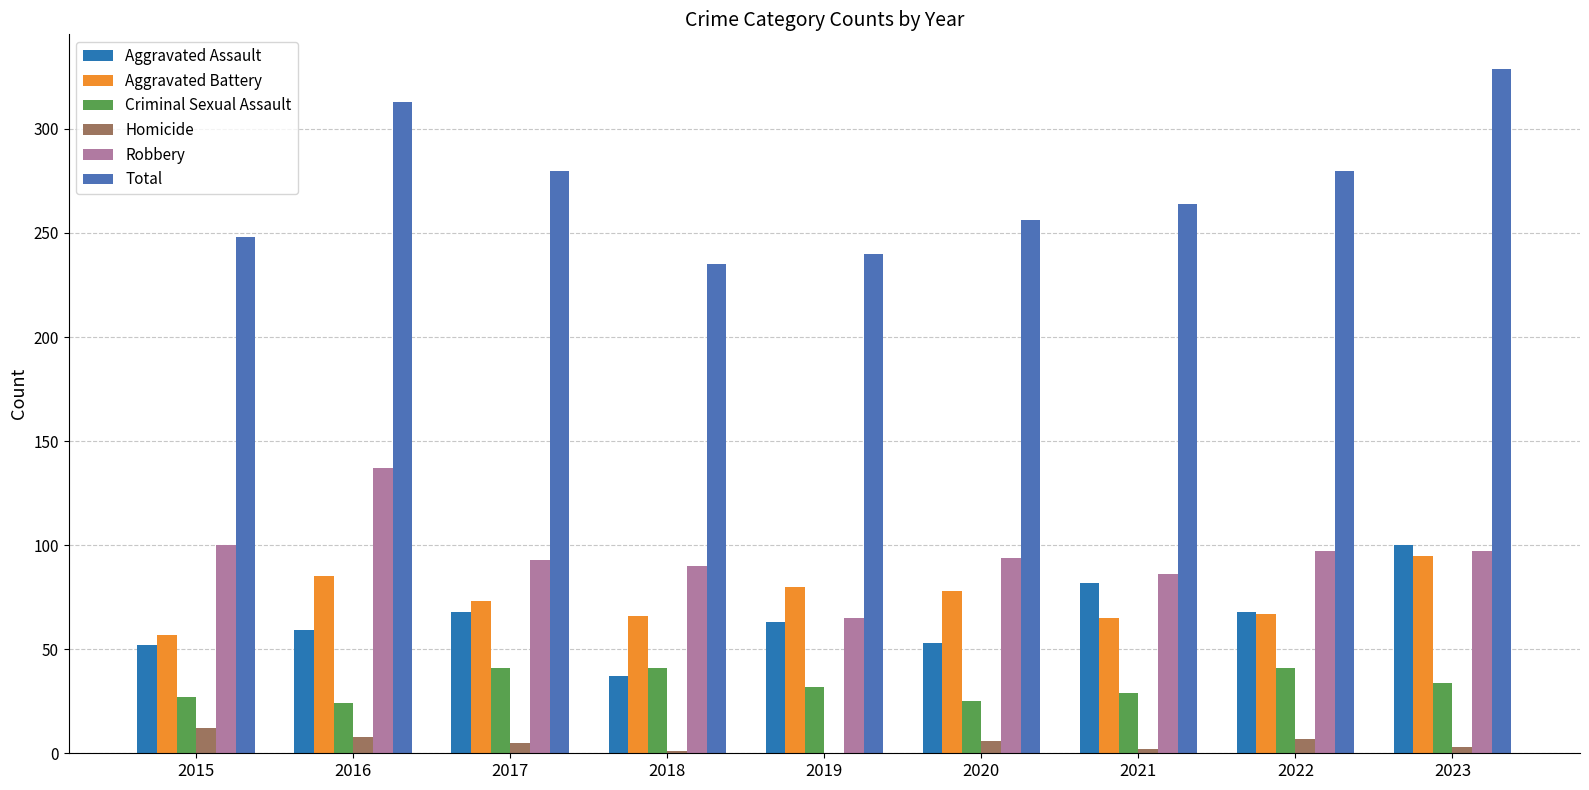

How many data points does each series have?

9